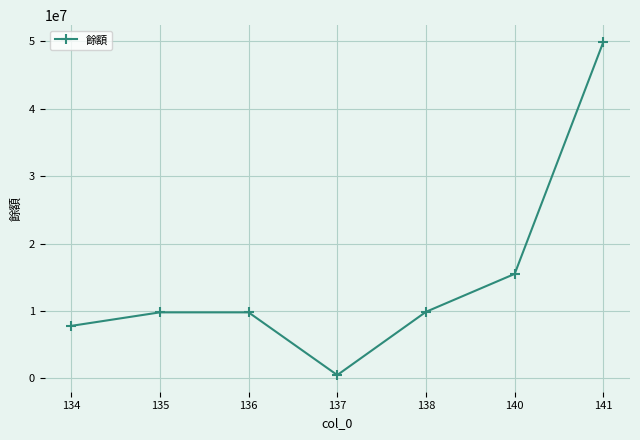

At which category does the data reach its first local valley?

137